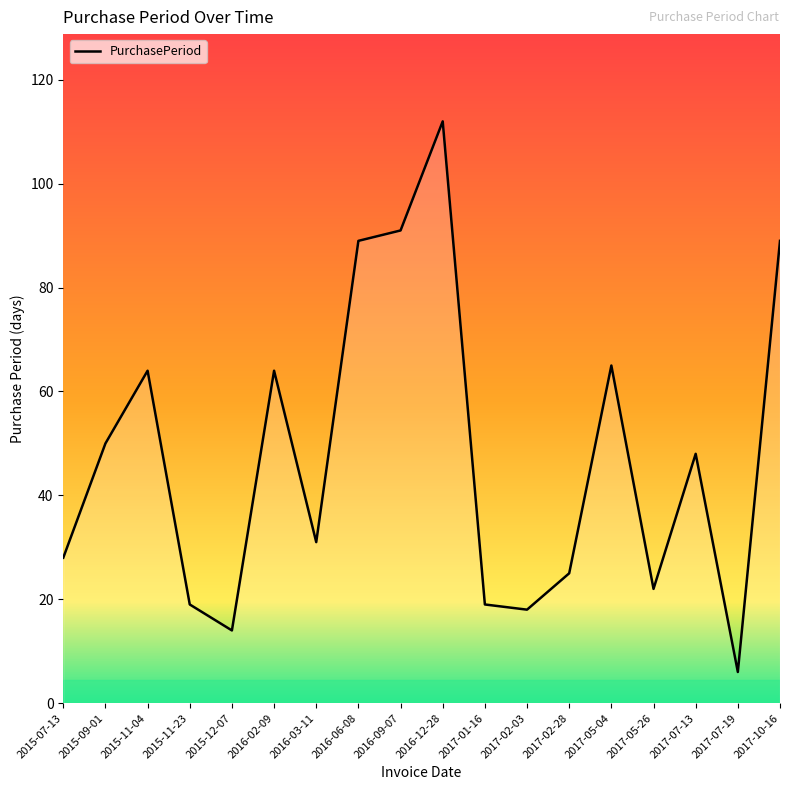

Which category has the lowest value across all series?

2017-07-19